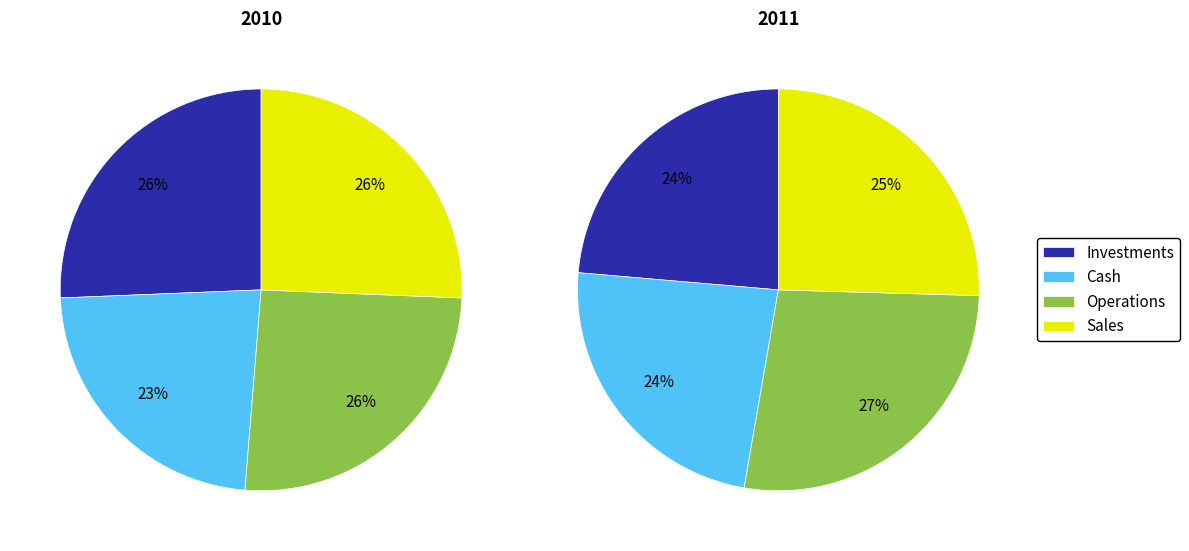

Which series has the widest spread of values?

Investments